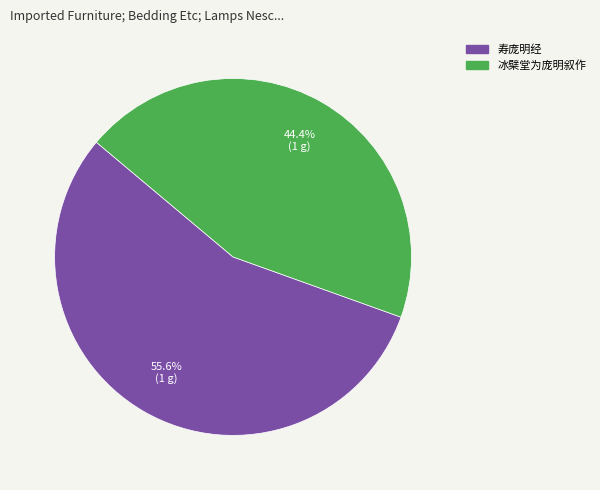

Between 寿庞明经 and 冰檗堂为庞明叙作, which is larger?

寿庞明经